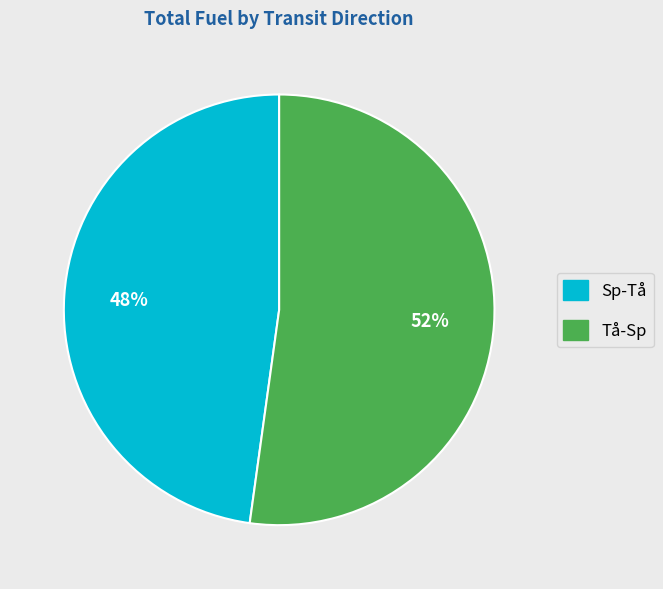

To the nearest percent, what is the difference between the largest and smallest slice percentages?

4%